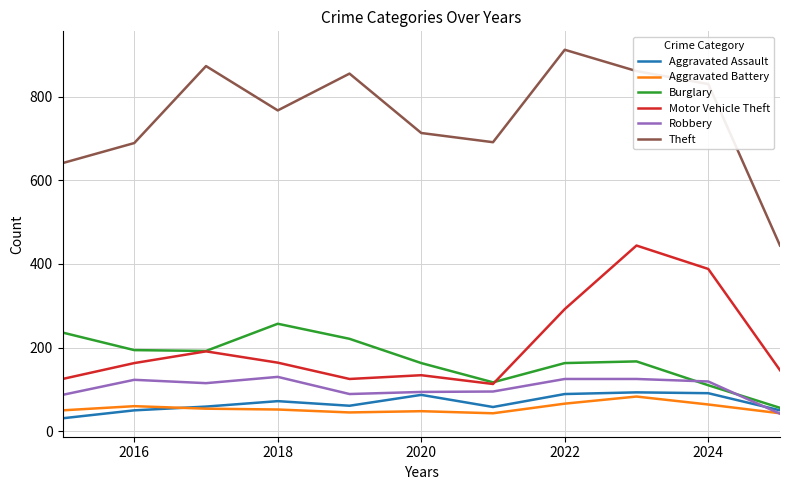

What is the greatest value displayed?

912